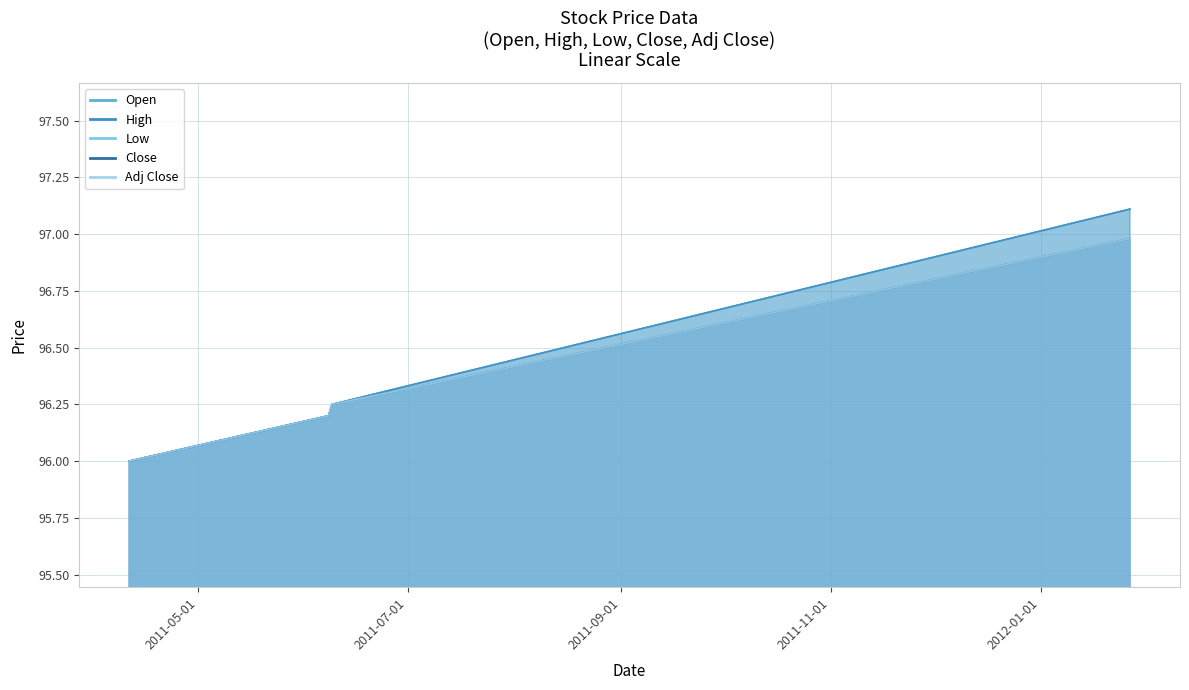

List the labels in order of Open value, largest first.

2012-01-27, 2011-06-09, 2011-06-08, 2011-04-11